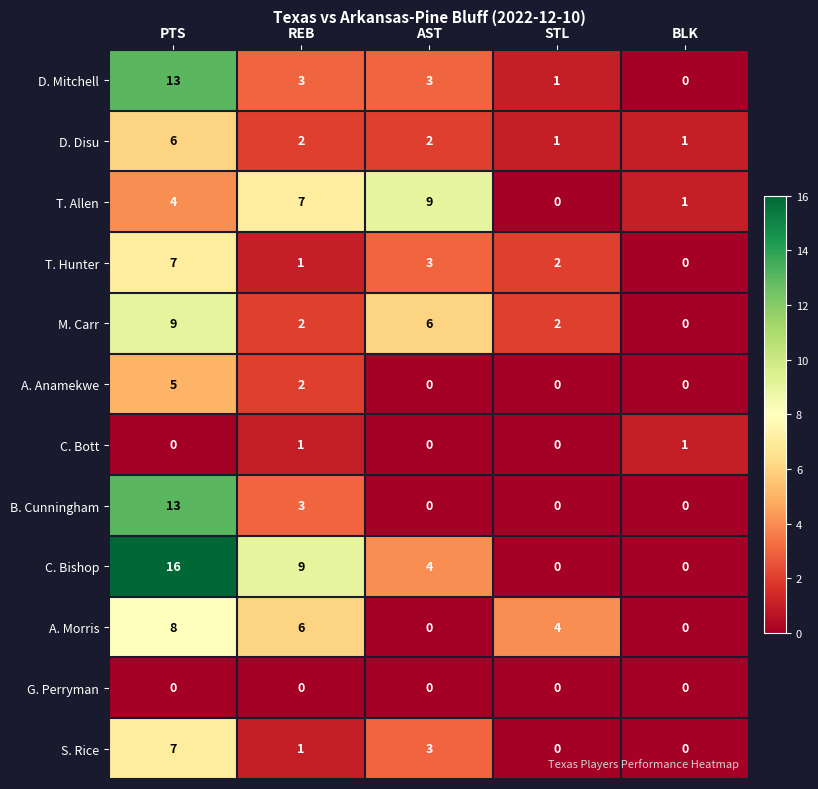

The S. Rice series shows 1 at REB. True or false?

True